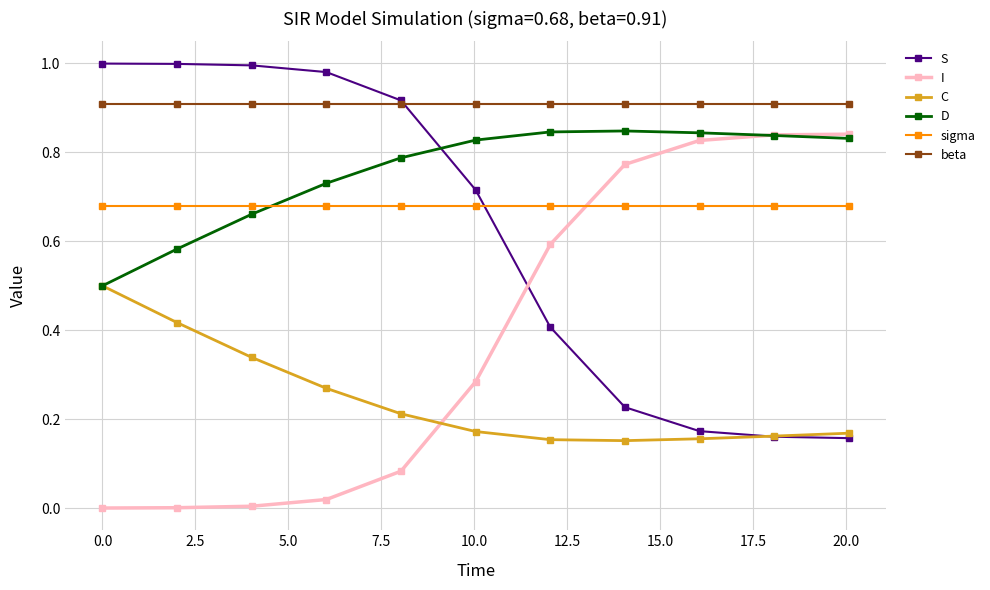

True or false: beta and D cross at least once.

False